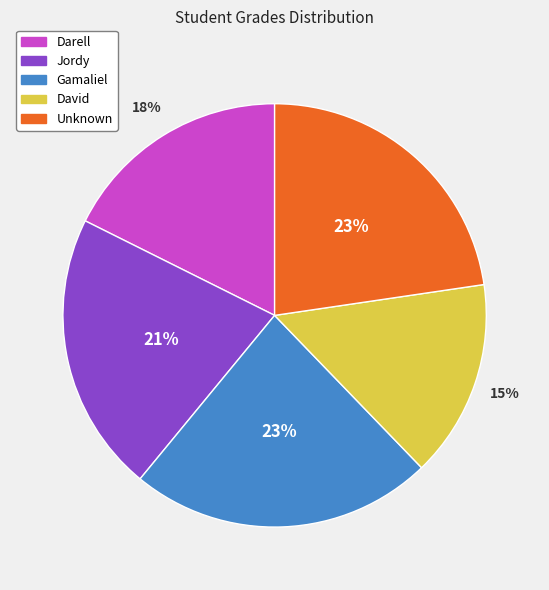

To the nearest percent, what portion does David represent?

15%